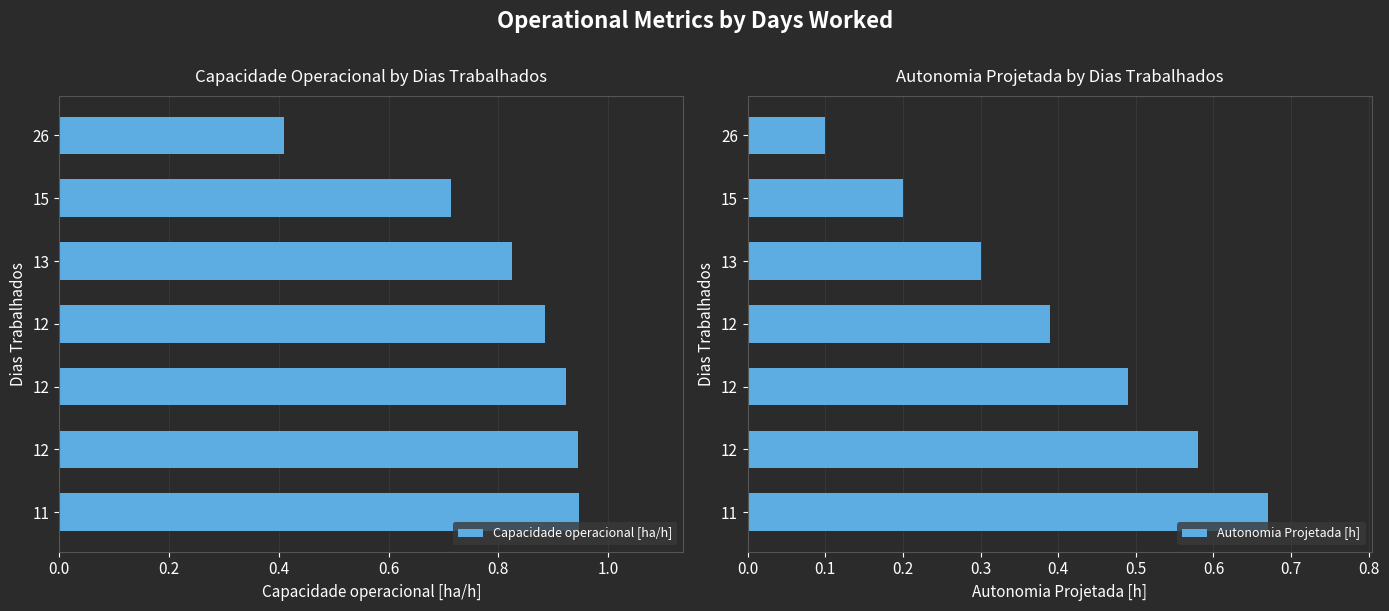

What is the difference between the highest and lowest values at 12?

0.5